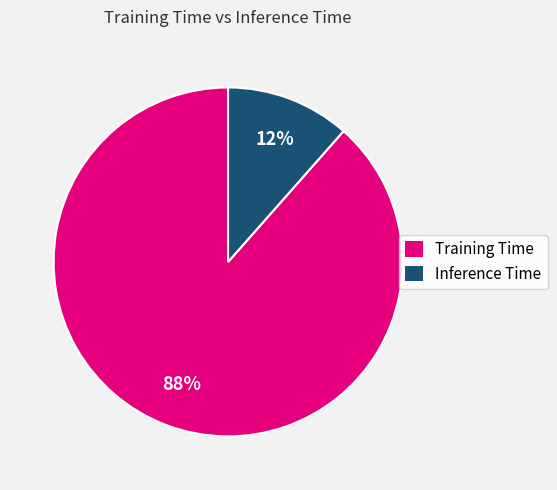

To the nearest percent, what is the average slice percentage?

50%